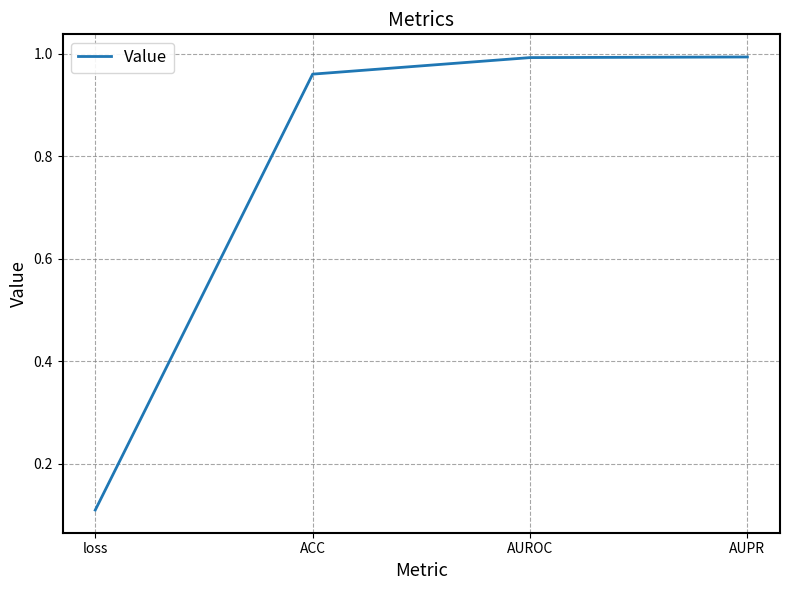

What position from the right is AUROC?

2